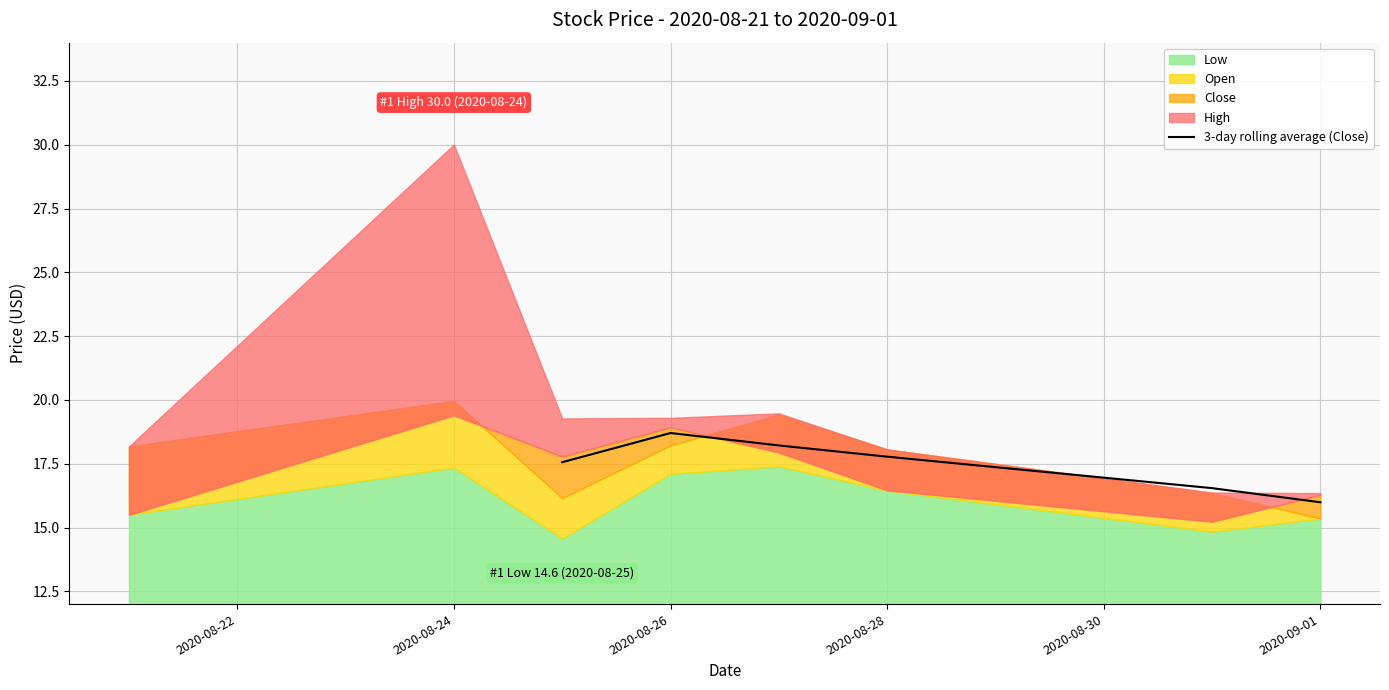

Is it true that 3-day rolling average (Close) equals 10.6 at 2020-08-26?

False